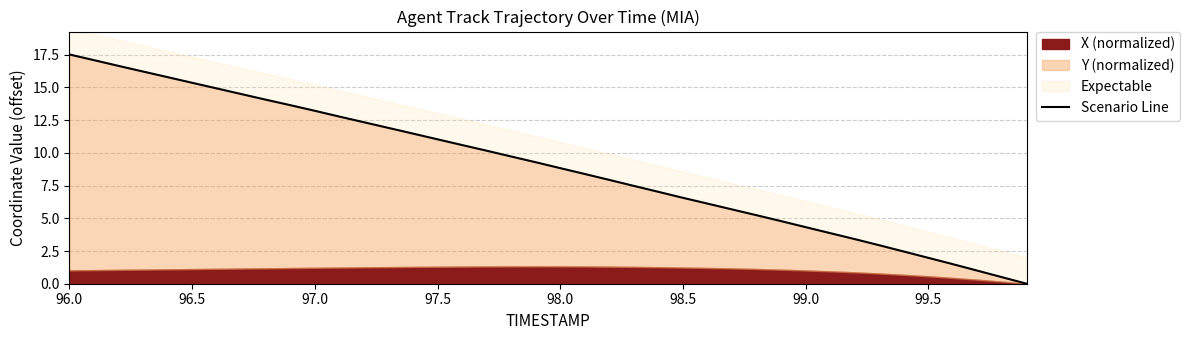

How many data points are above 9?

20